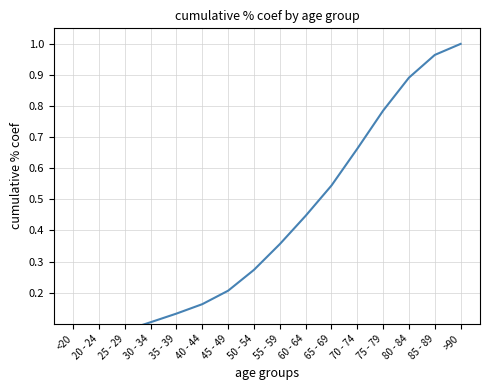

How many data points does each series have?

16